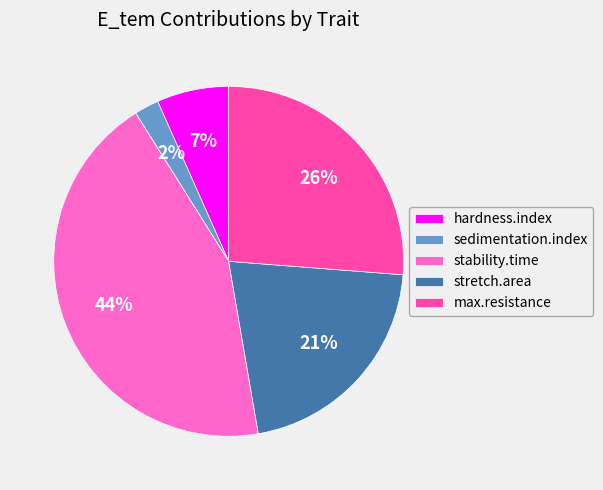

Do stability.time and stretch.area together represent more than half of the pie?

Yes